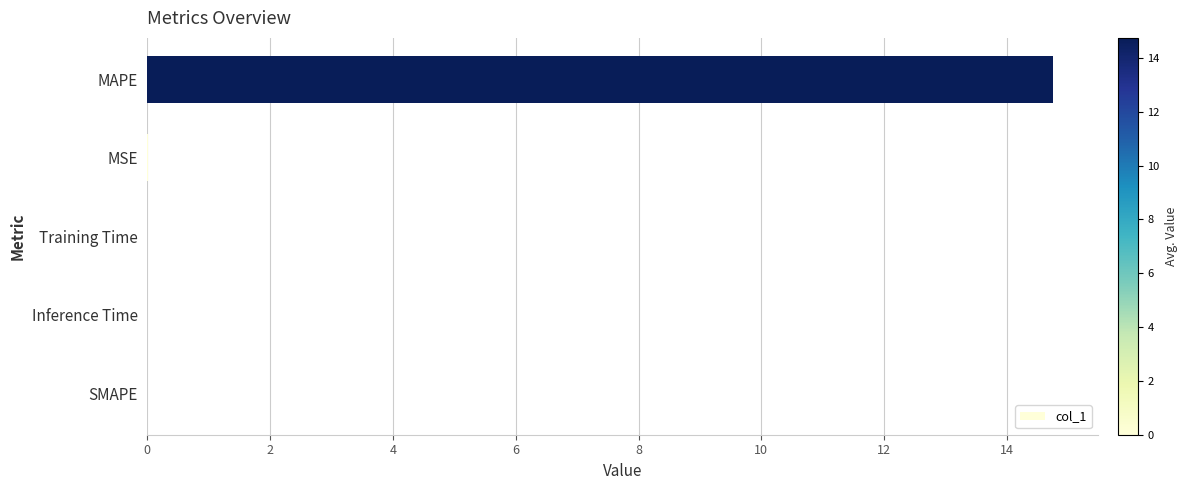

Read the value at MAPE.

14.7